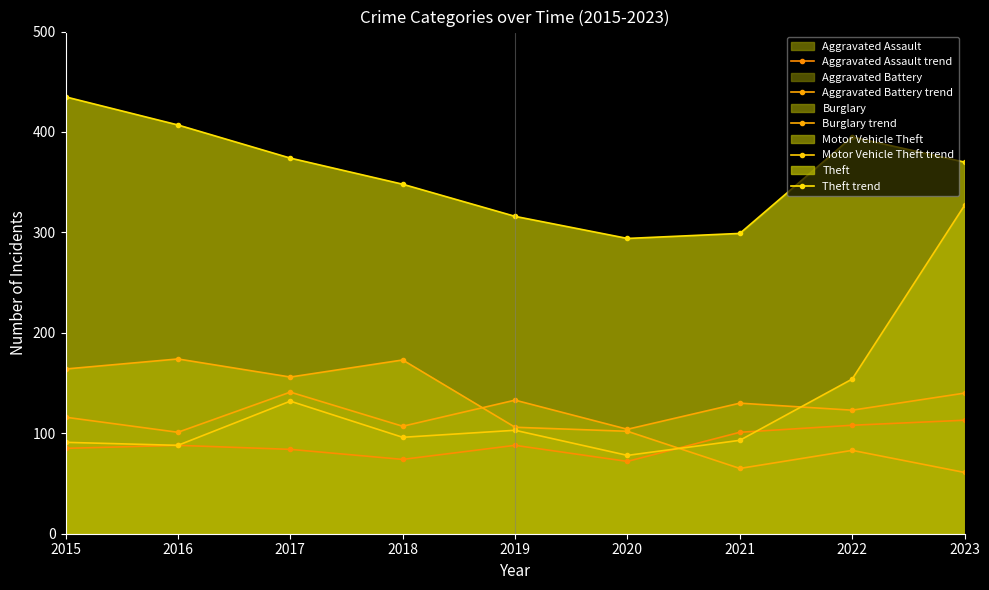

True or false: Theft trend and Aggravated Battery trend intersect in this chart.

False